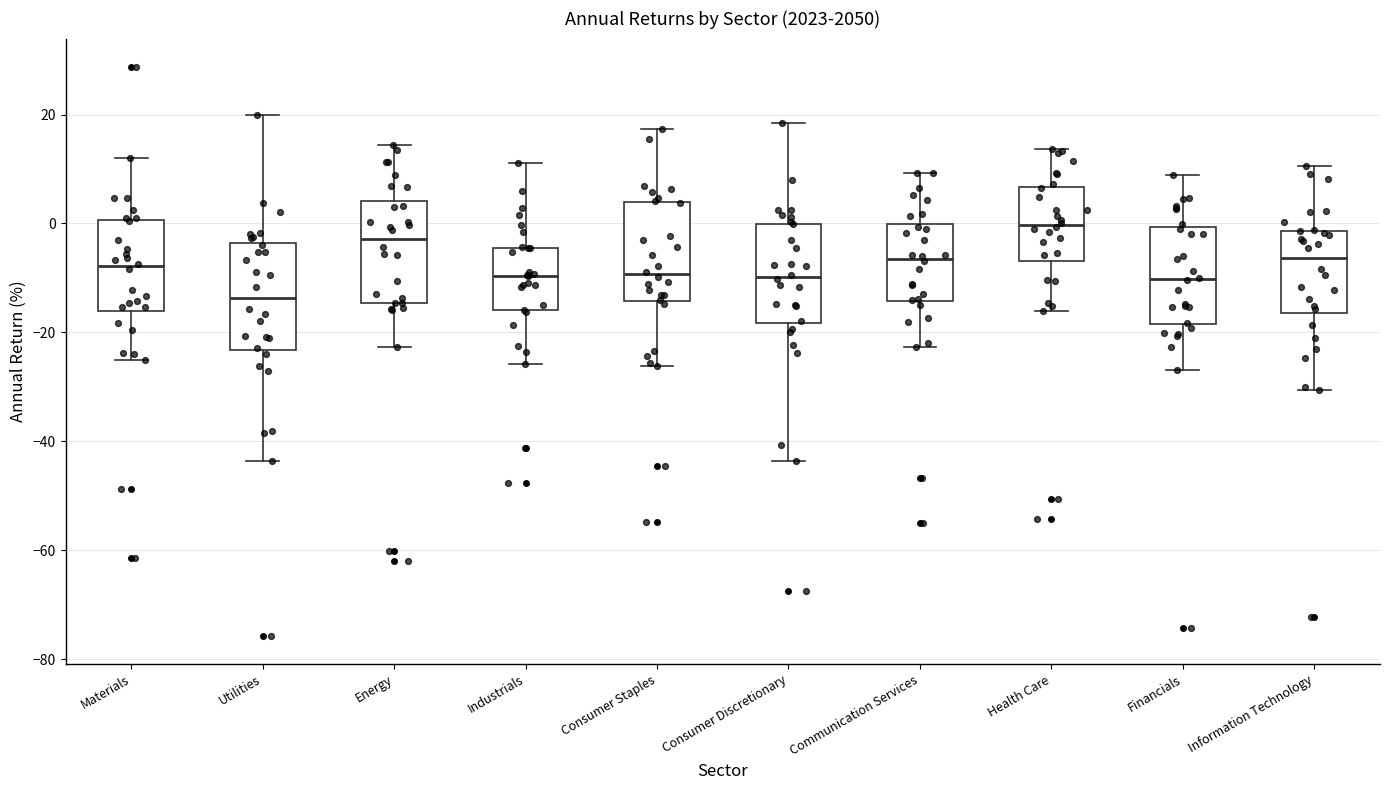

Where does the lower whisker of the box for Financials end on the y-axis? The values are not printed on the chart, so give them approximately, as read against the axis.

-26